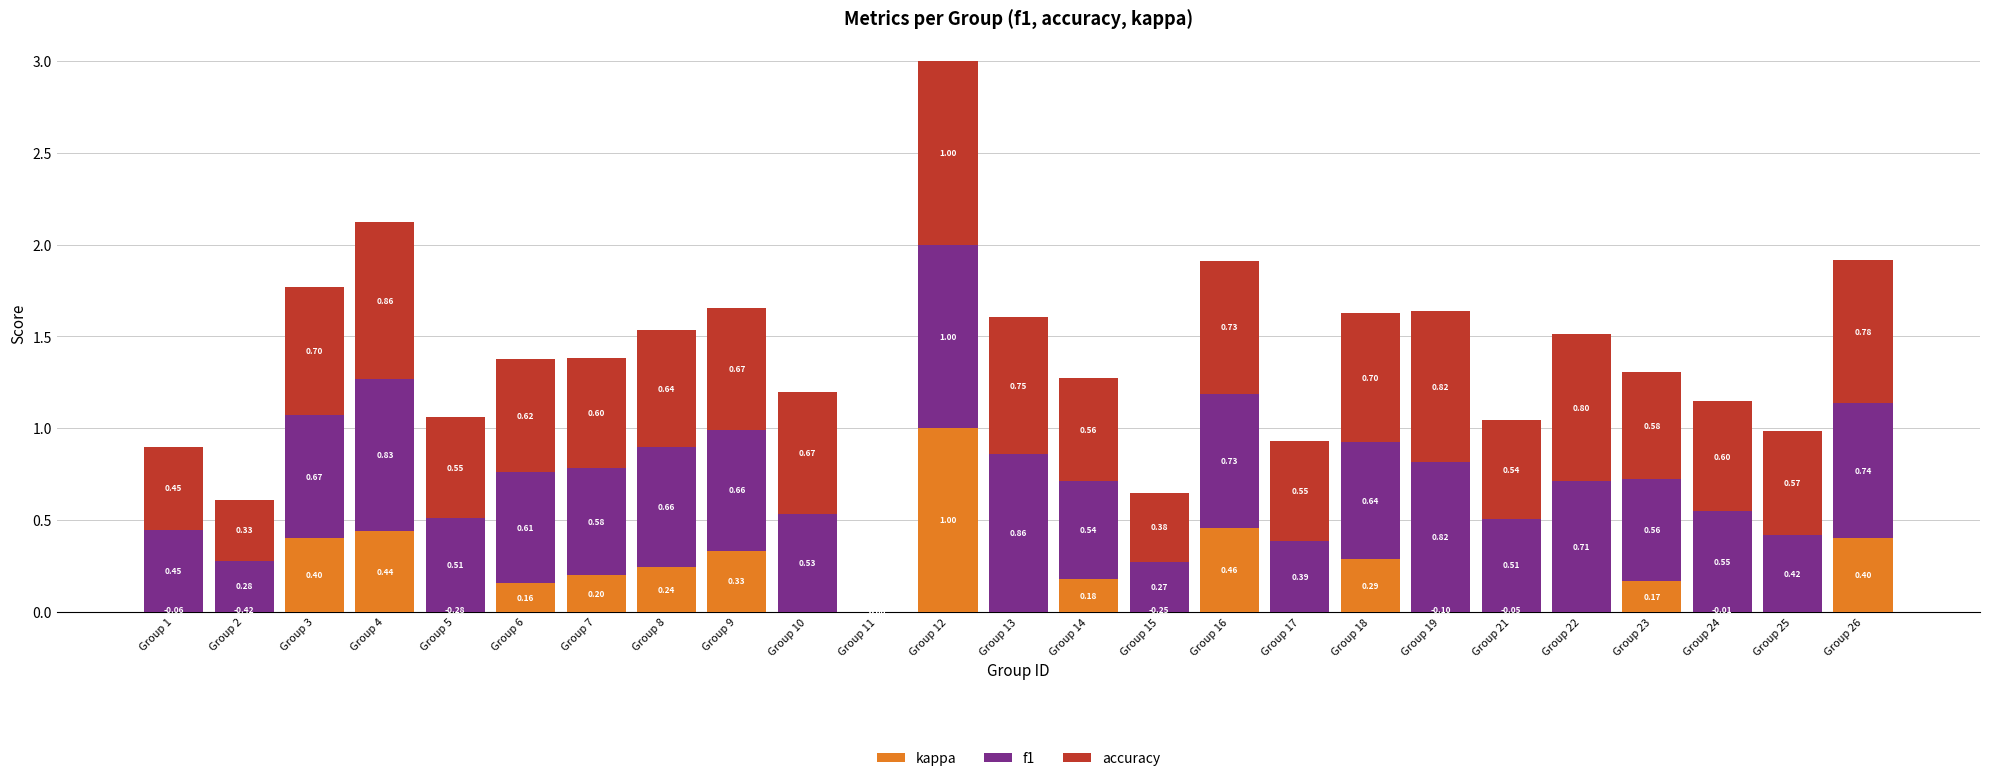

What is the sum of all kappa values?

4.3